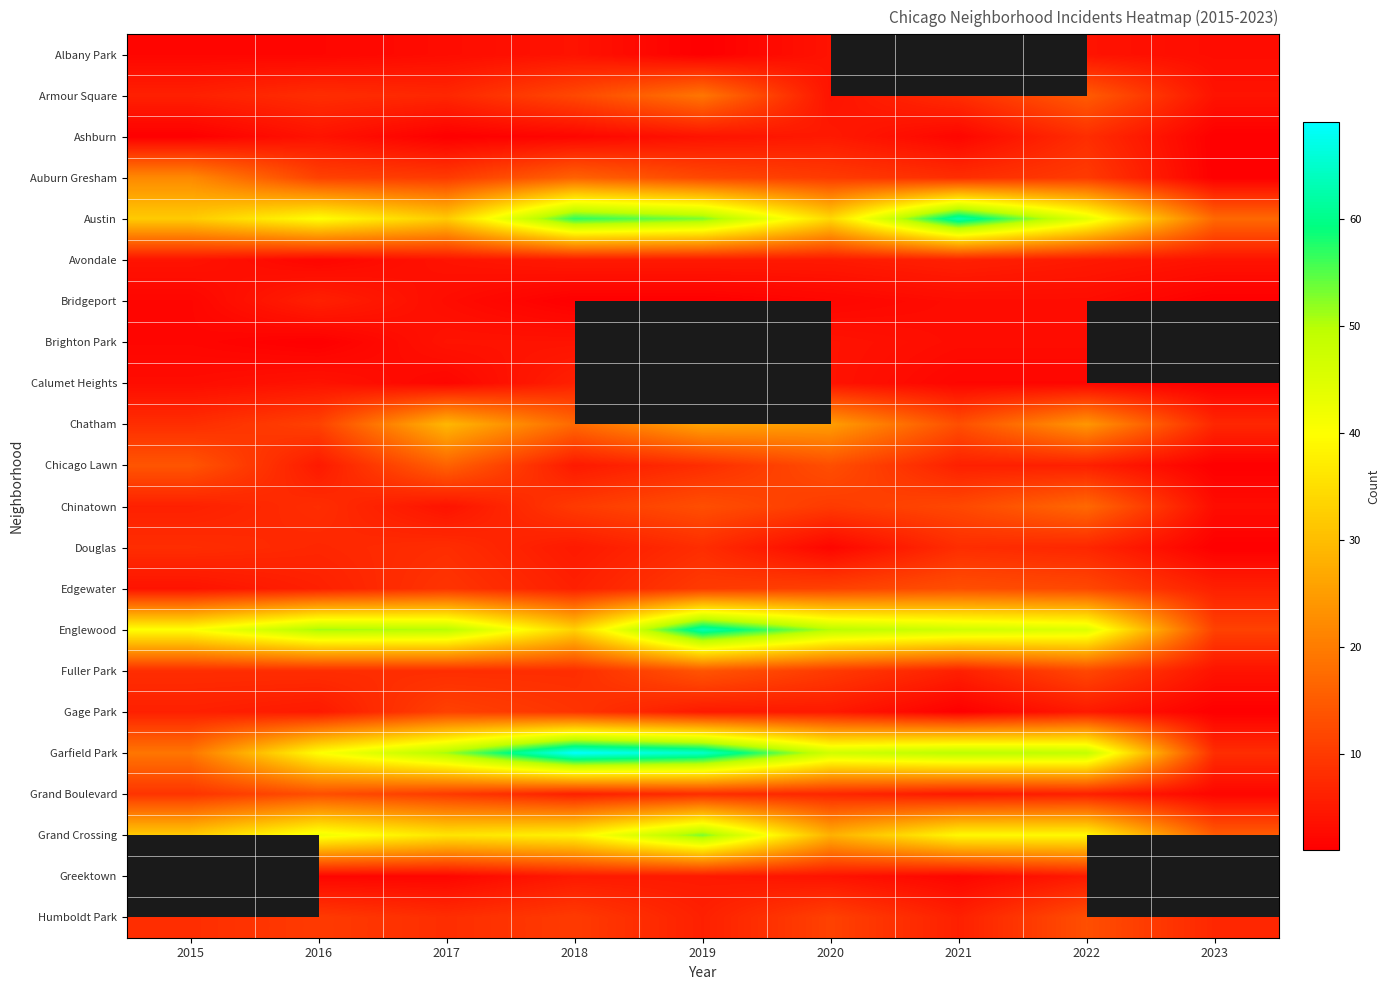

List the series in order of their peak value, highest first.

Garfield Park, Austin, Englewood, Grand Crossing, Chatham, Auburn Gresham, Armour Square, Chinatown, Chicago Lawn, Fuller Park, Edgewater, Grand Boulevard, Gage Park, Ashburn, Douglas, Avondale, Bridgeport, Calumet Heights, Albany Park, Brighton Park, Greektown, Humboldt Park